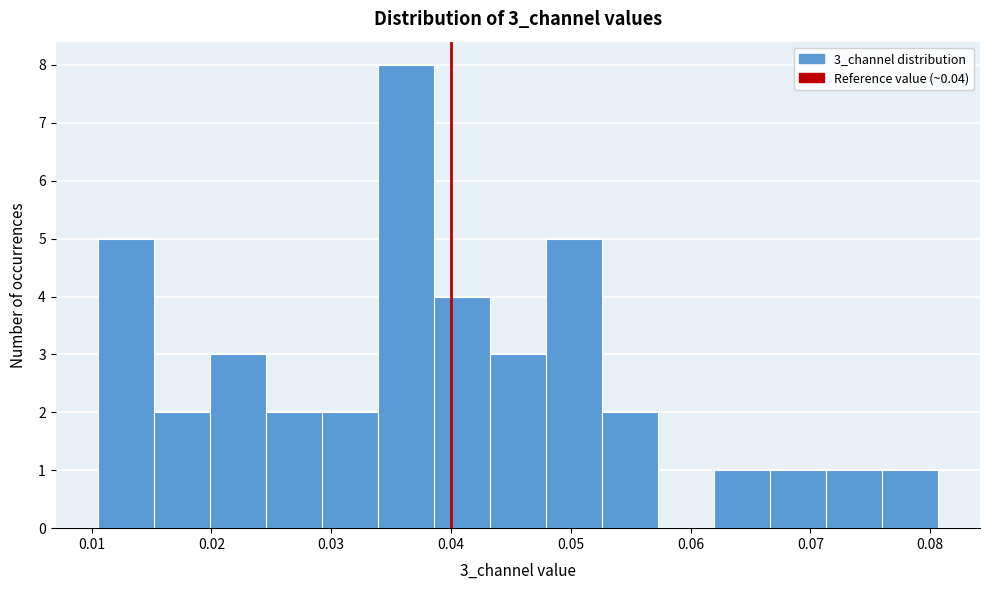

Reading left to right, transcribe this chart: for each bar, give the range it covers on the x-axis and its height. Neither the bar edges nor the heights are printed on the chart, so give them approximately, as read against the axes.

0.011 to 0.015: 5
0.015 to 0.020: 2
0.020 to 0.025: 3
0.025 to 0.029: 2
0.029 to 0.034: 2
0.034 to 0.039: 8
0.039 to 0.043: 4
0.043 to 0.048: 3
0.048 to 0.053: 5
0.053 to 0.057: 2
0.057 to 0.062: 0
0.062 to 0.067: 1
0.067 to 0.071: 1
0.071 to 0.076: 1
0.076 to 0.081: 1